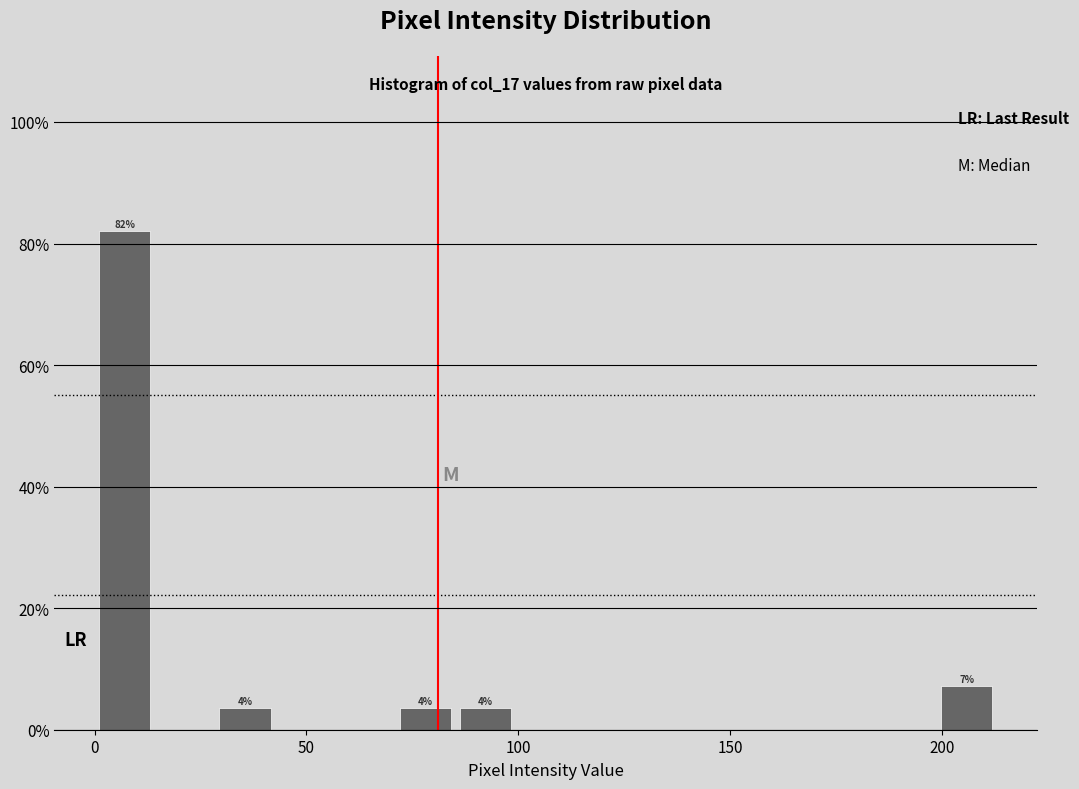

Read against the x-axis, roughly where is the centre of the tallest bar?

5